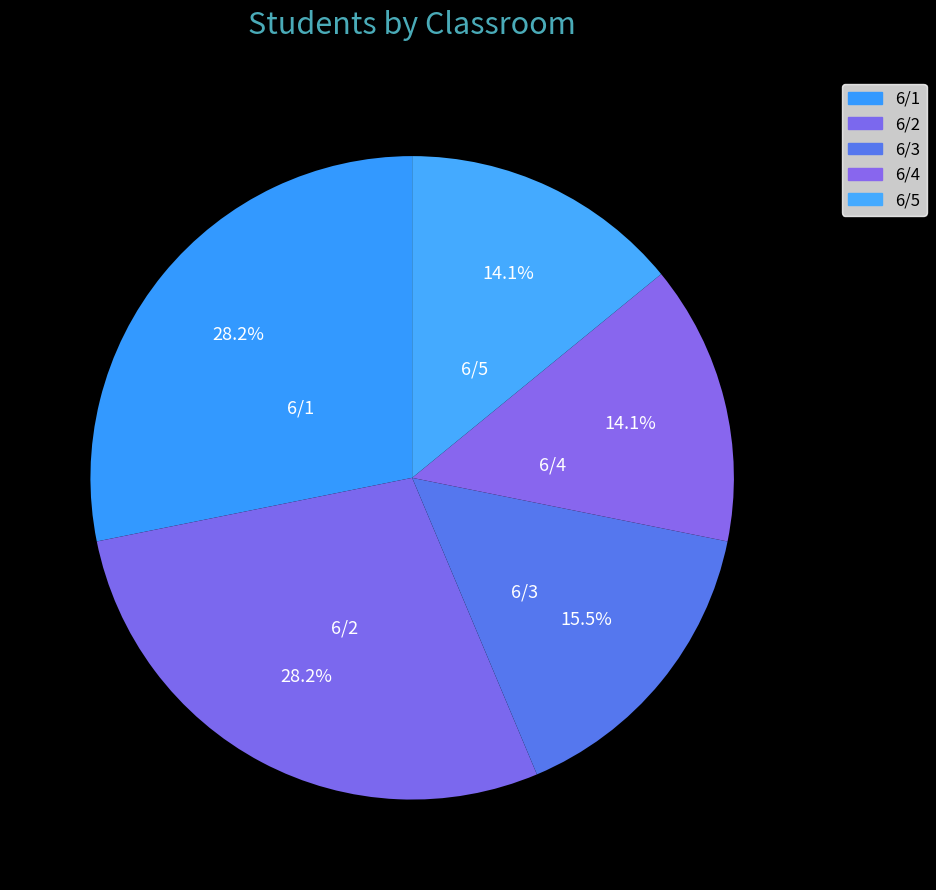

Is it true that 6/1 is 39% of the pie?

False